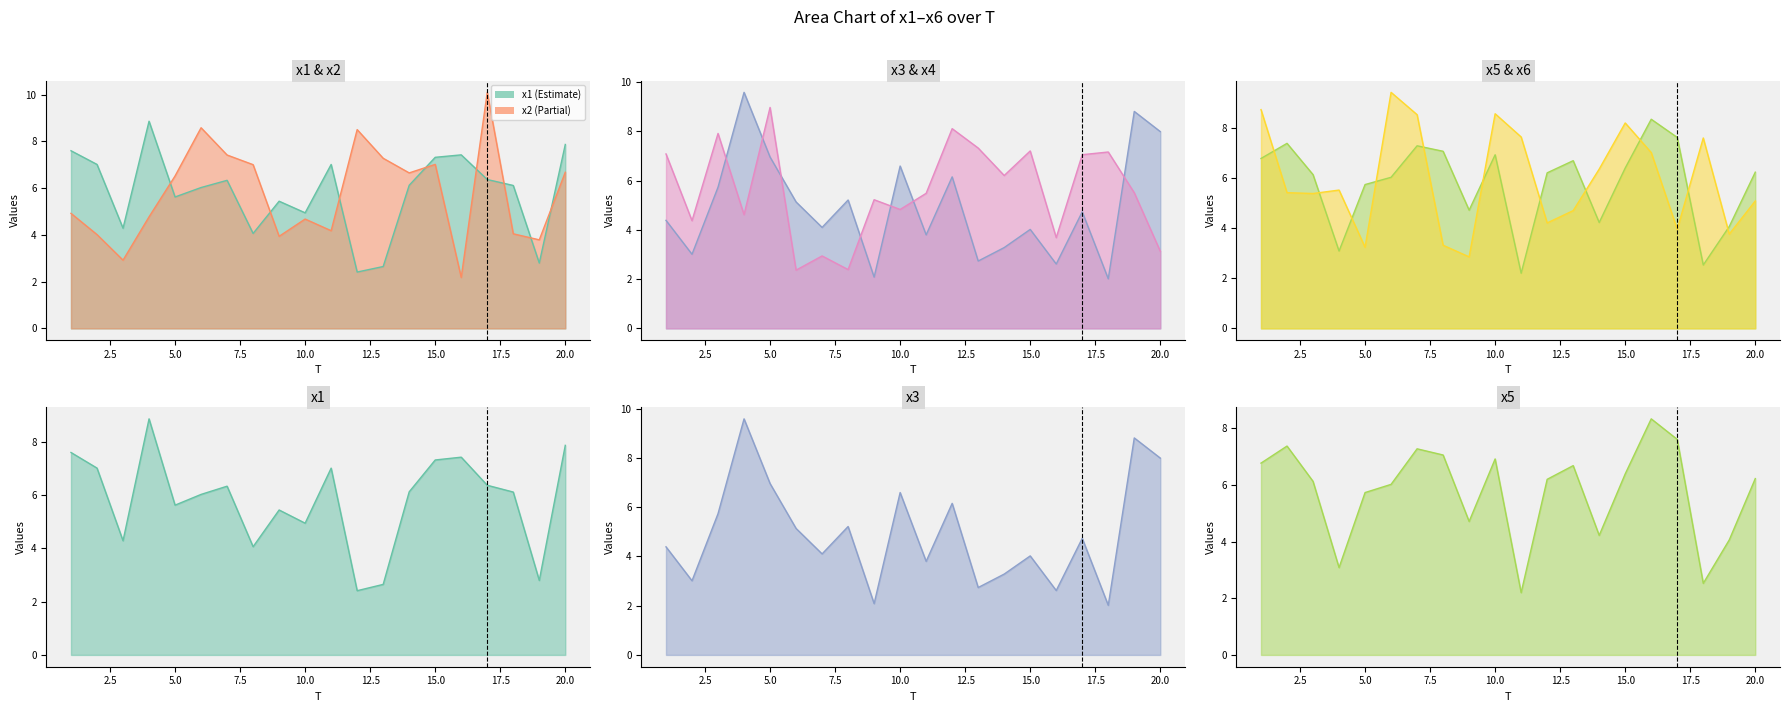

Reading right to left, list all the values displayed in this chart.

x1 line: 7.9	2.8	6.1	6.4	7.4	7.3	6.1	2.6	2.4	7.0	4.9	5.4	4.1	6.3	6.0	5.6	8.9	4.3	7.0	7.6
x2 line: 6.7	3.8	4.0	10.1	2.2	7.0	6.7	7.3	8.5	4.2	4.7	3.9	7.0	7.4	8.6	6.5	4.8	2.9	4.0	4.9
x3 line: 8.0	8.8	2.0	4.7	2.6	4.0	3.3	2.7	6.2	3.8	6.6	2.1	5.2	4.1	5.1	7.0	9.6	5.7	3.0	4.4
x4 line: 3.1	5.5	7.2	7.1	3.7	7.2	6.2	7.3	8.1	5.5	4.8	5.2	2.4	2.9	2.4	9.0	4.6	7.9	4.4	7.1
x5 line: 6.2	4.1	2.5	7.6	8.3	6.4	4.2	6.7	6.2	2.2	6.9	4.7	7.1	7.3	6.0	5.7	3.1	6.1	7.4	6.8
x6 line: 5.1	3.8	7.6	3.9	7.0	8.2	6.3	4.7	4.2	7.6	8.5	2.8	3.3	8.5	9.4	3.2	5.5	5.4	5.4	8.7